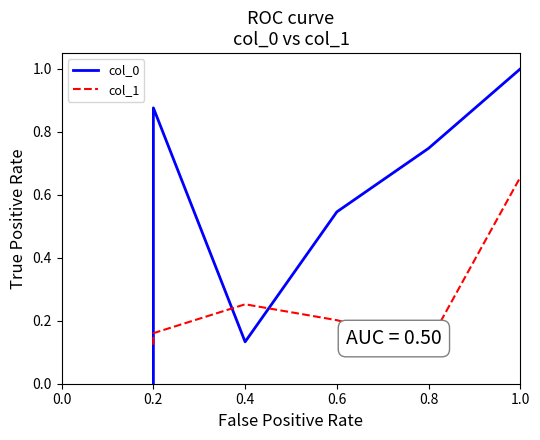

Rank the series by their average value, from highest to lowest.

col_0, col_1